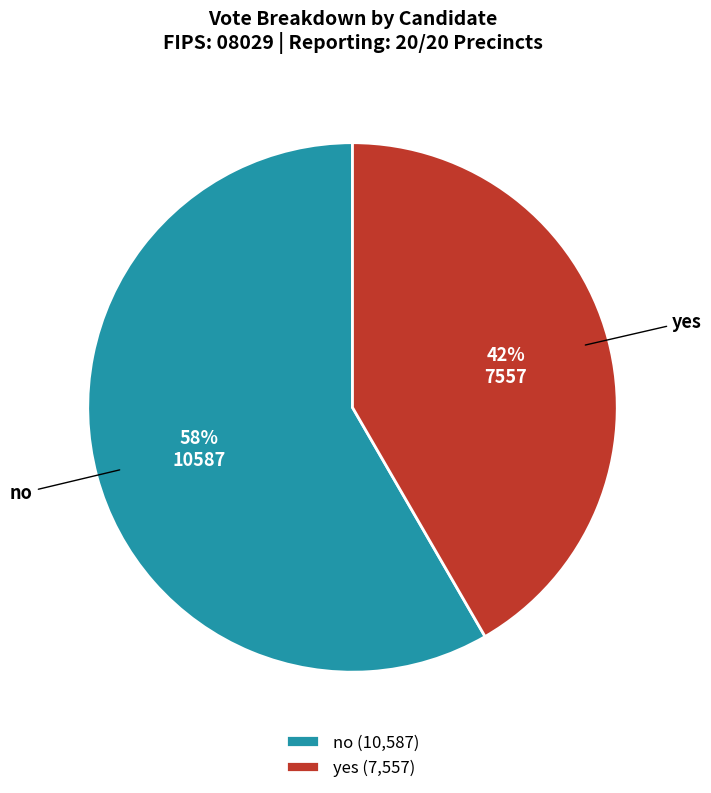

What is the ratio of the value at yes to the value at no?

0.7